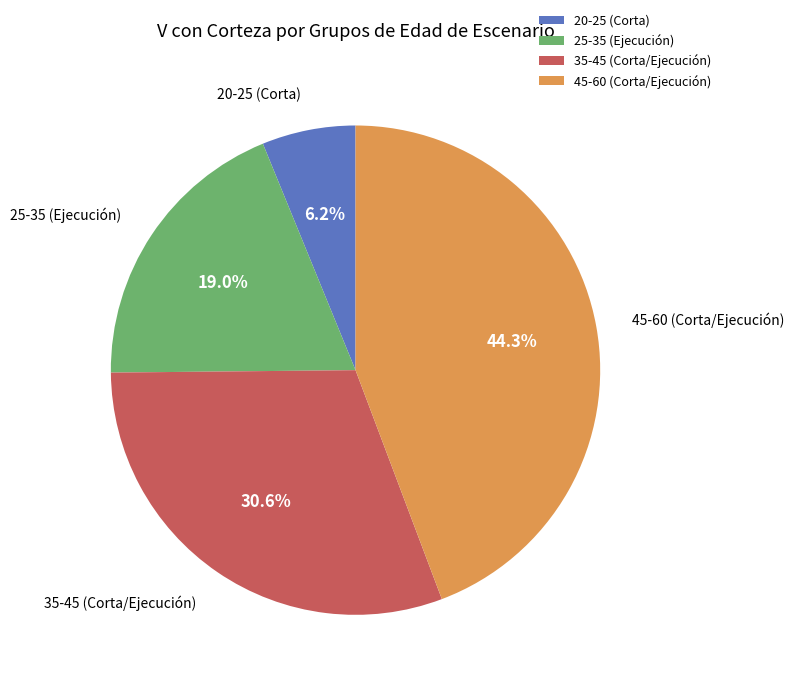

Is 45-60 (Corta/Ejecución) the majority of the pie?

No